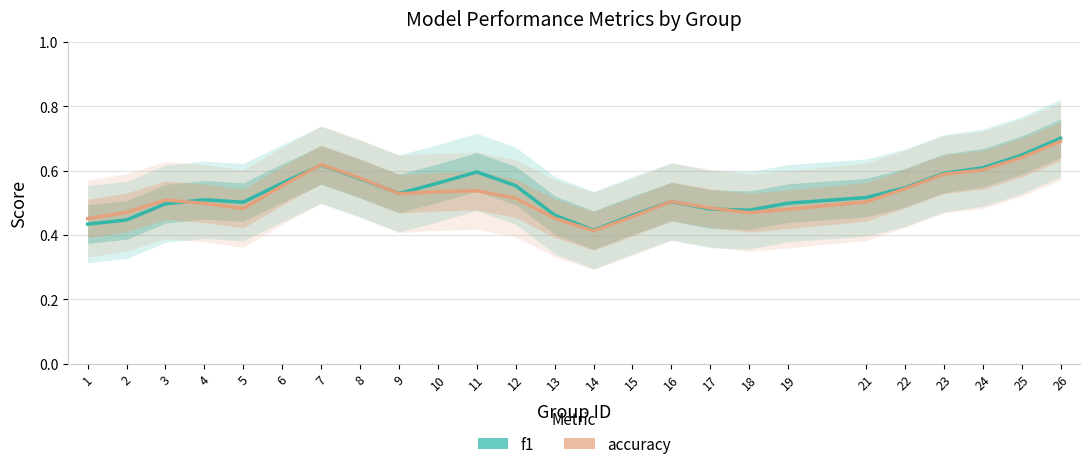

True or false: f1 has a value of 0.1 at 18.

False